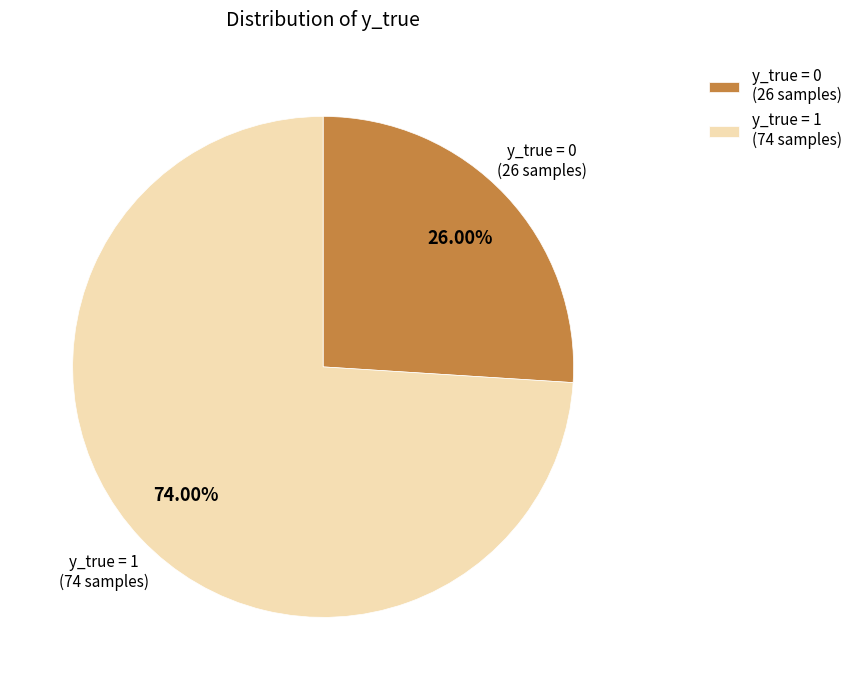

Is the sum of y_true = 1 (74 samples) and y_true = 0 (26 samples) greater than half?

Yes